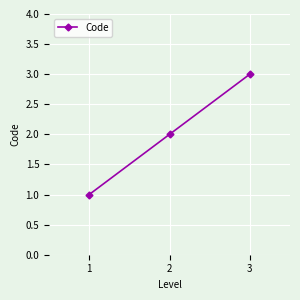

What is the value of the 2nd point from the left?

2